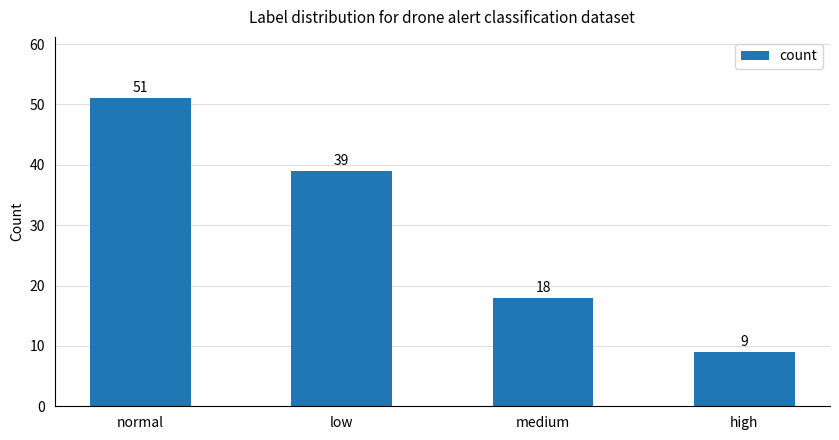

Rank the categories by value from lowest to highest.

high, medium, low, normal